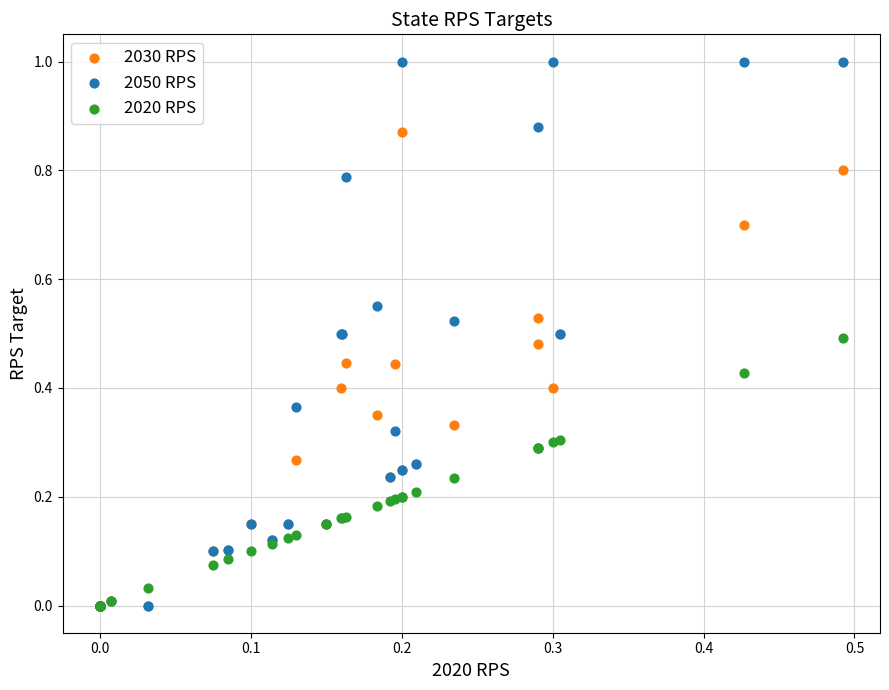

What are all the series names shown in the legend?

2030 RPS, 2050 RPS, 2020 RPS